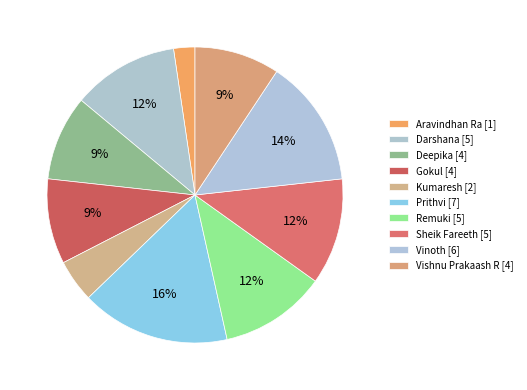

What percentage is NOT represented by Gokul?

90.7%